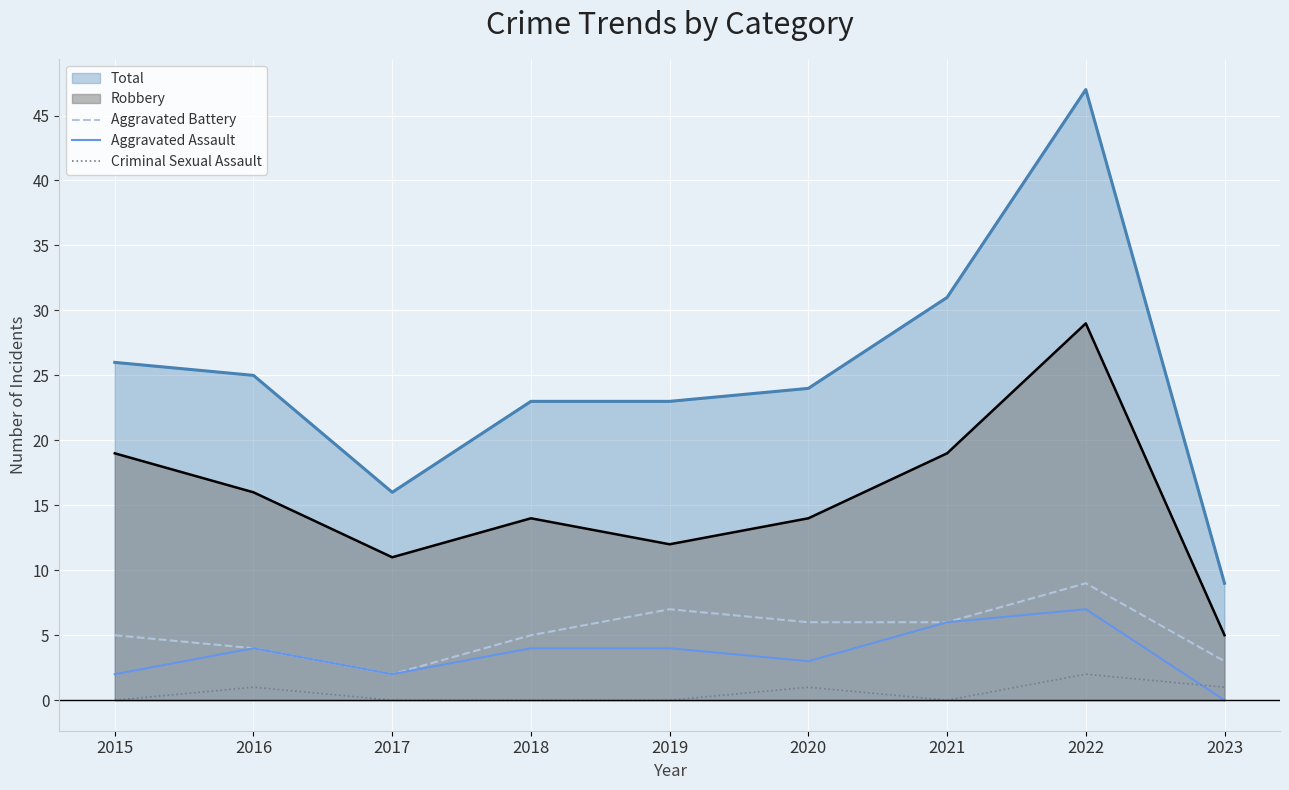

At which category does Criminal Sexual Assault reach its first local peak?

2016